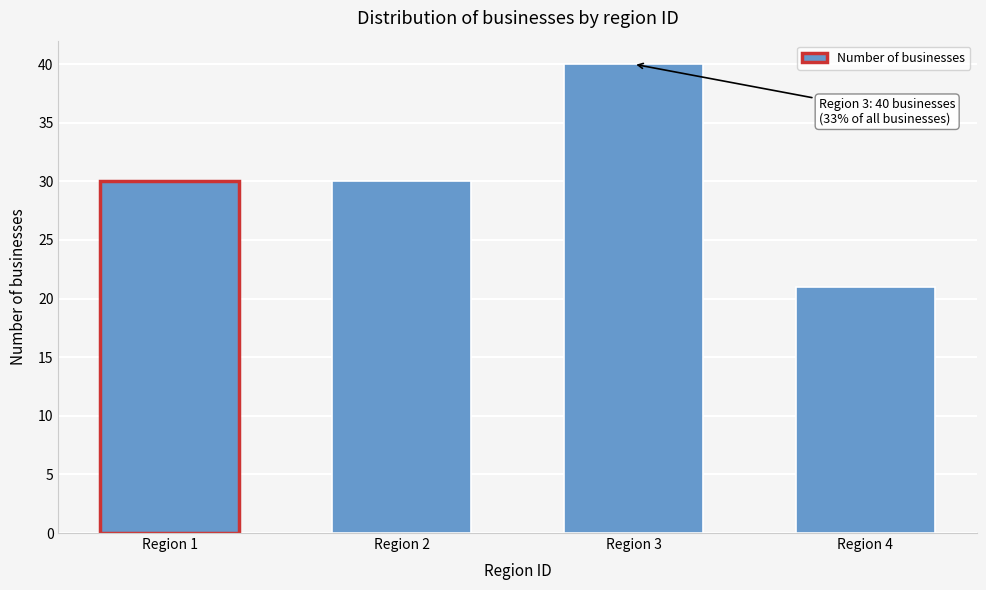

Reading left to right, list all the values displayed in this chart.

Region 1=30	Region 2=30	Region 3=40	Region 4=21